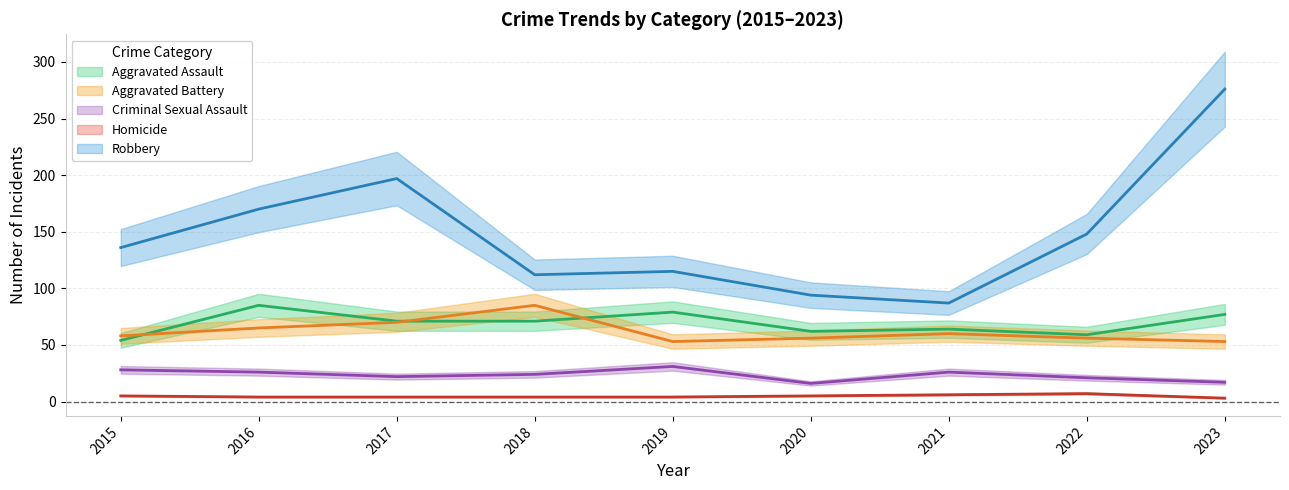

Count the number of data series in this chart.

5